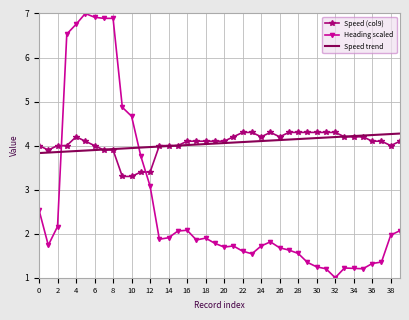

How many times do Heading scaled and Speed (col9) cross each other?

2